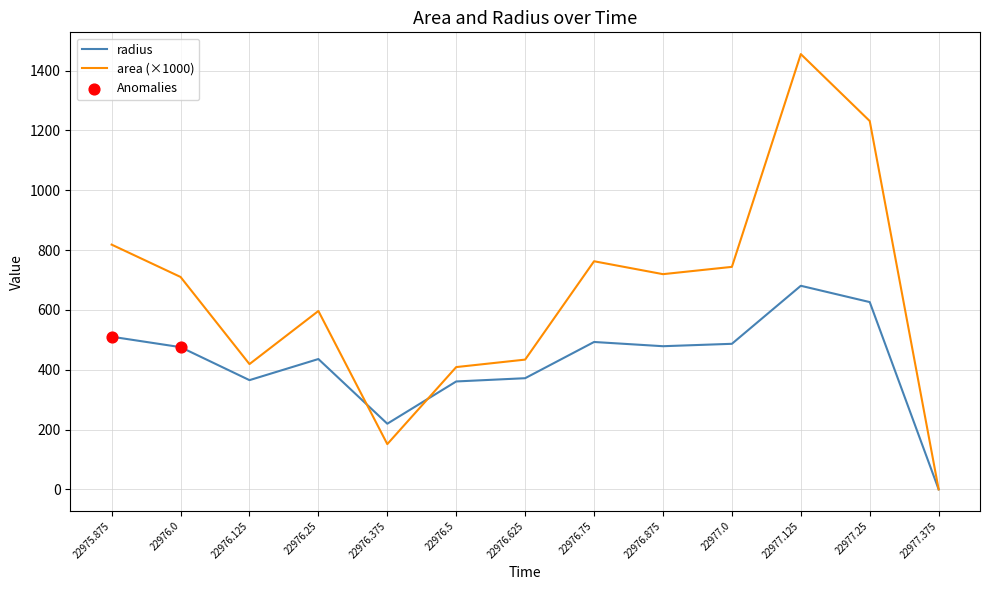

Which series has the largest total across all categories?

area (×1000)